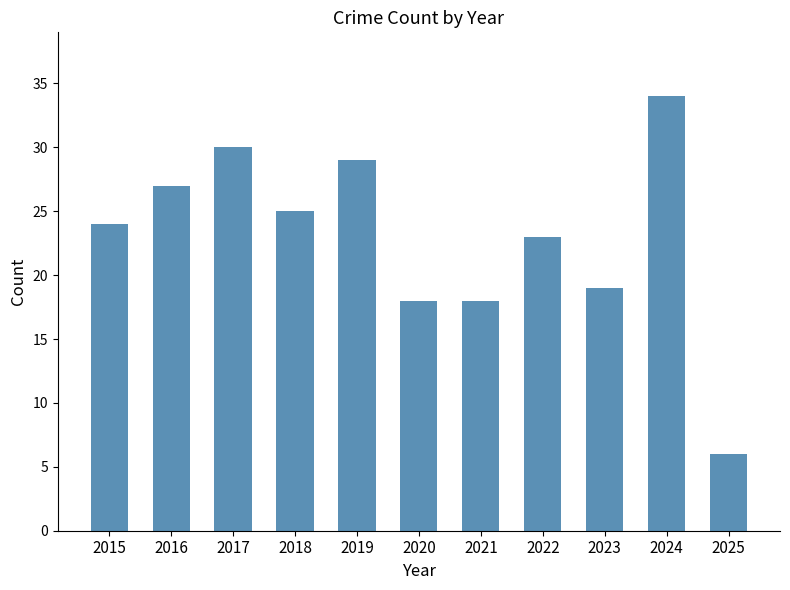

What is the difference between the maximum and minimum values?

28